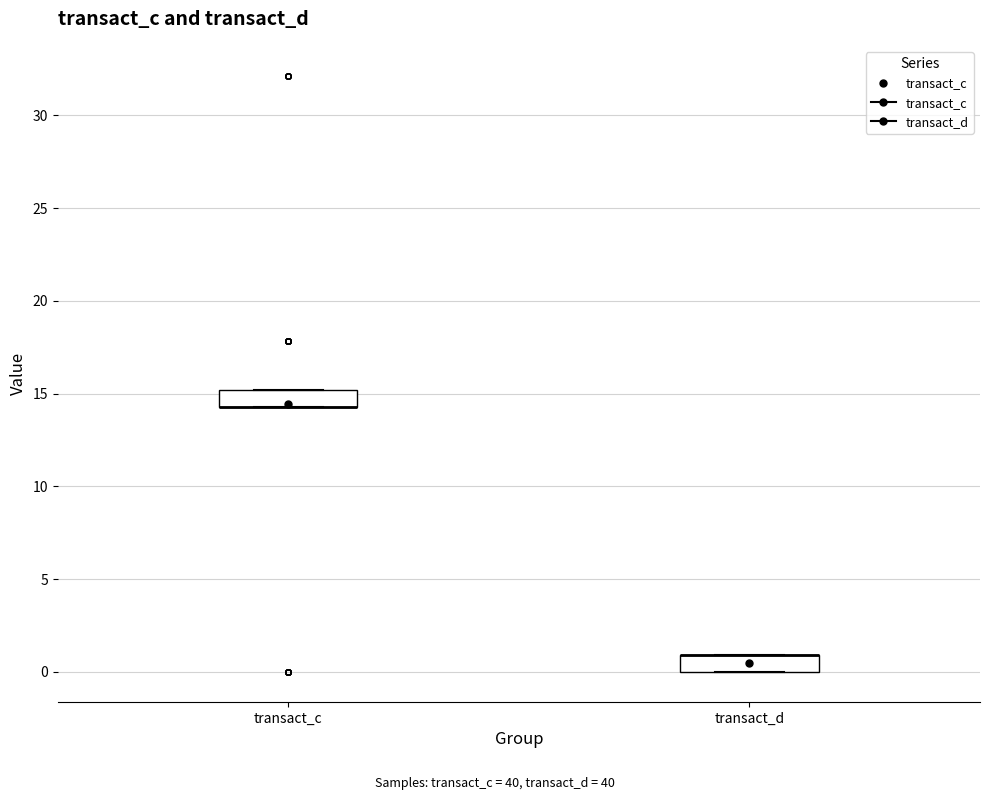

Reading left to right, read every box against the y-axis: the position of its median line, the range the box covers, and the ends of its whiskers. The values are not printed on the chart, so give them approximately, as read against the axis.

transact_c: median 14.5 (drawn on the box's lower edge), box 14.5 to 15.0, whiskers 14.5 to 15.0
transact_d: median 1.0 (drawn on the box's upper edge), box 0.0 to 1.0, whiskers 0.0 to 1.0